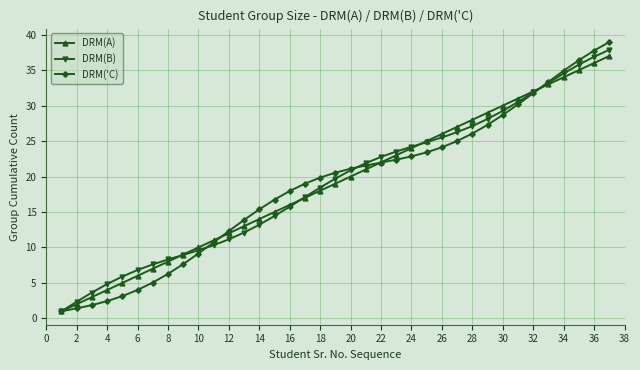

What is the lowest value of the DRM(B) series?

1.0